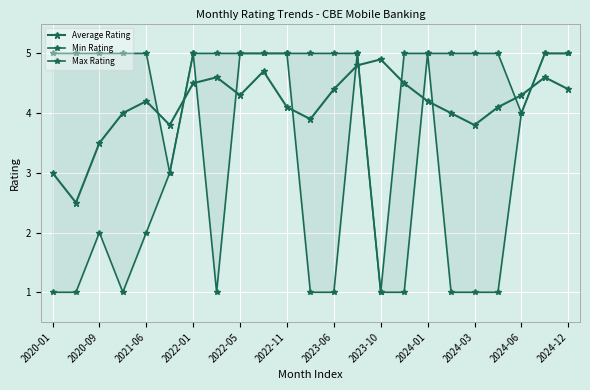

At which category does the chart reach its minimum across all series?

2020-01